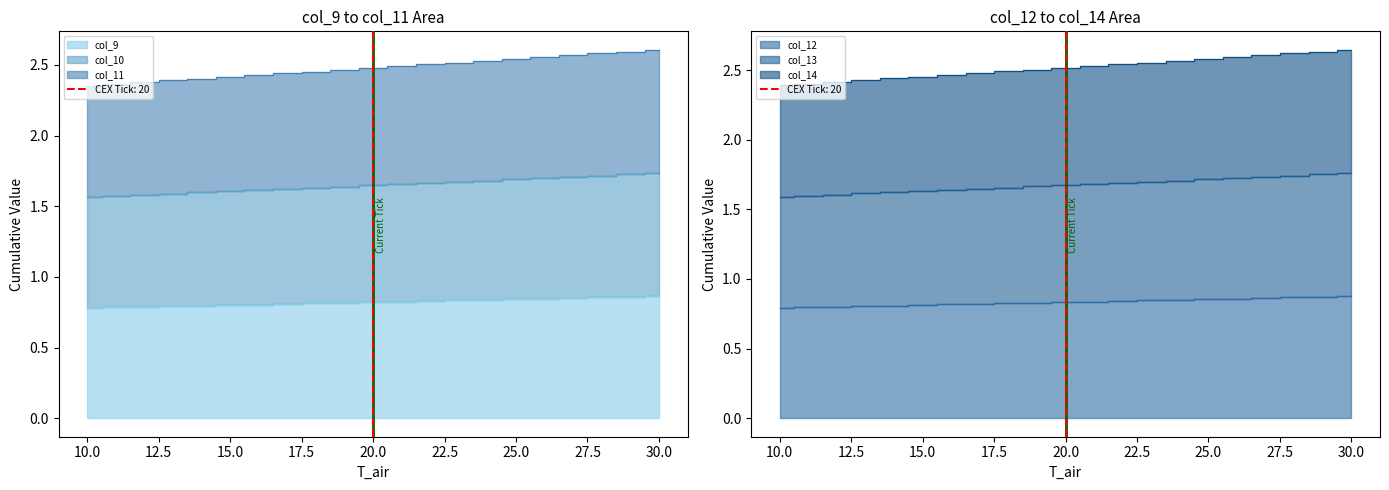

True or false: col_10 has a value of 1.7 at 14.

False